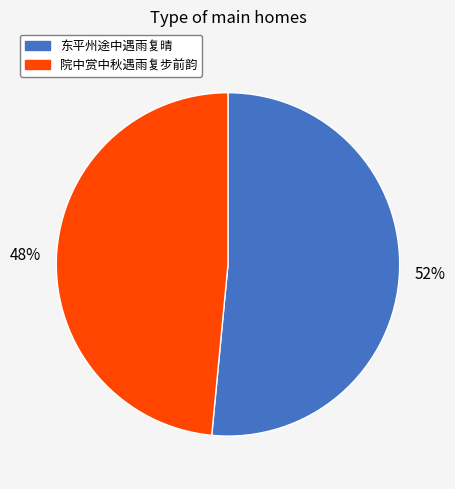

To the nearest percent, what is the average slice percentage?

50%